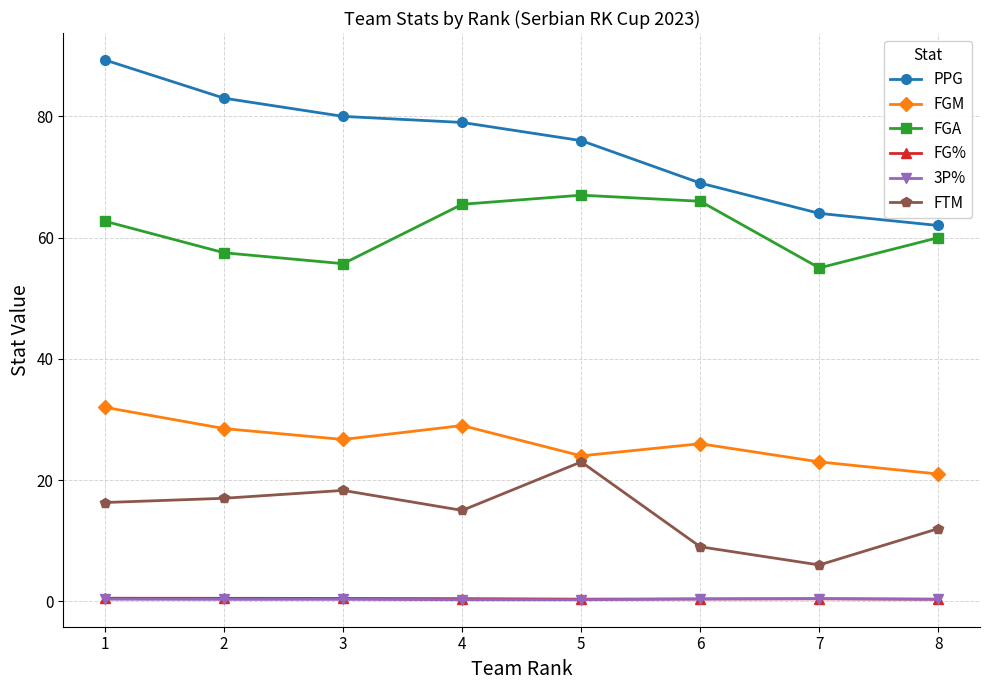

The value of FGM at 1 is 9.2. True or false?

False